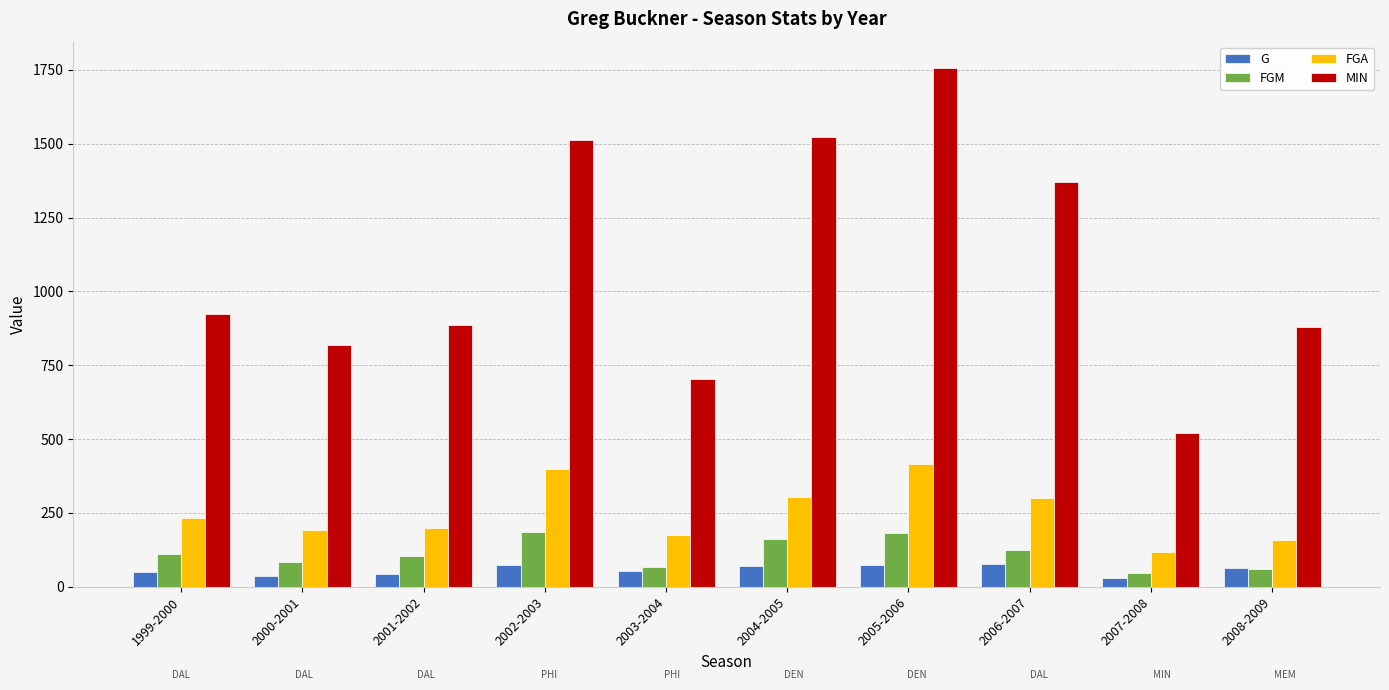

What are all the series names shown in the legend?

G, FGM, FGA, MIN